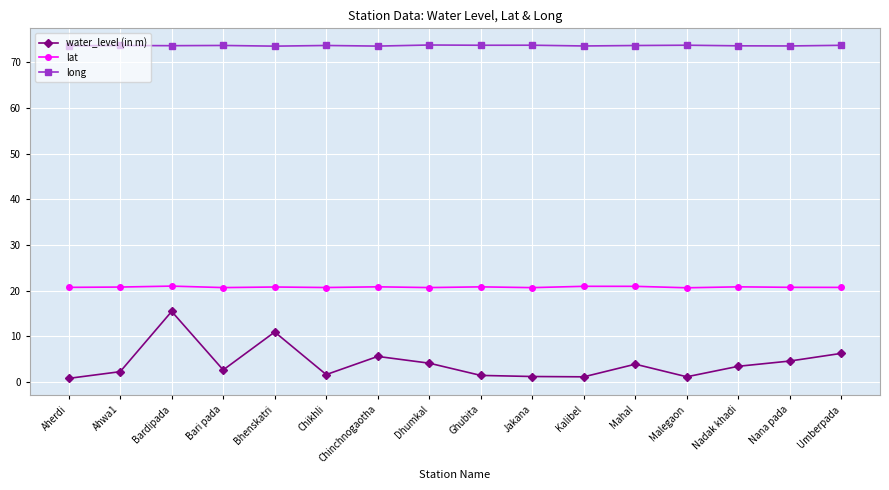

Rank the series at Bardipada from lowest to highest value.

water_level (in m), lat, long